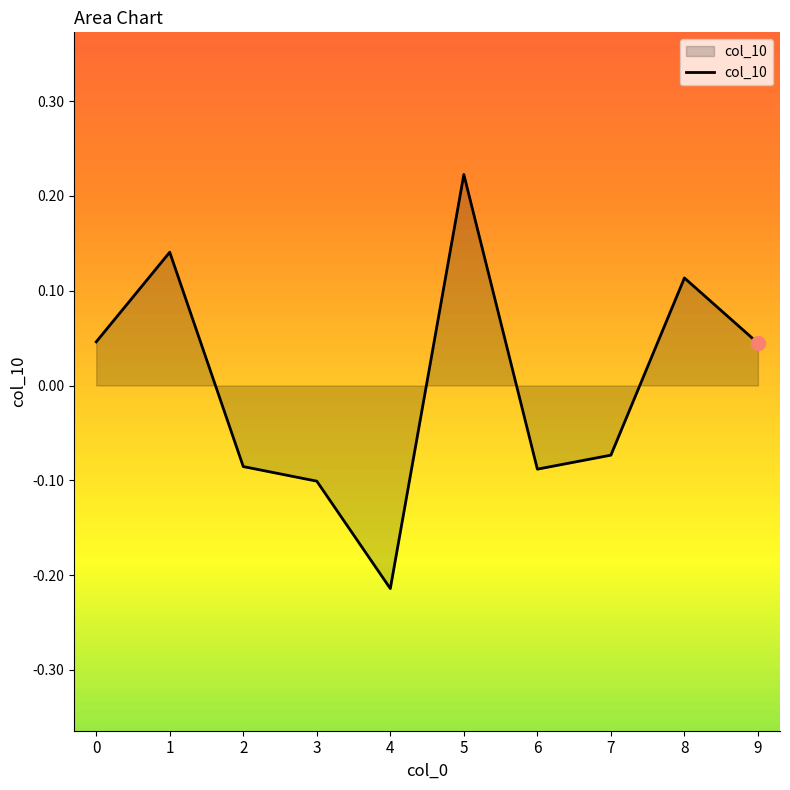

How many values are below zero?

5